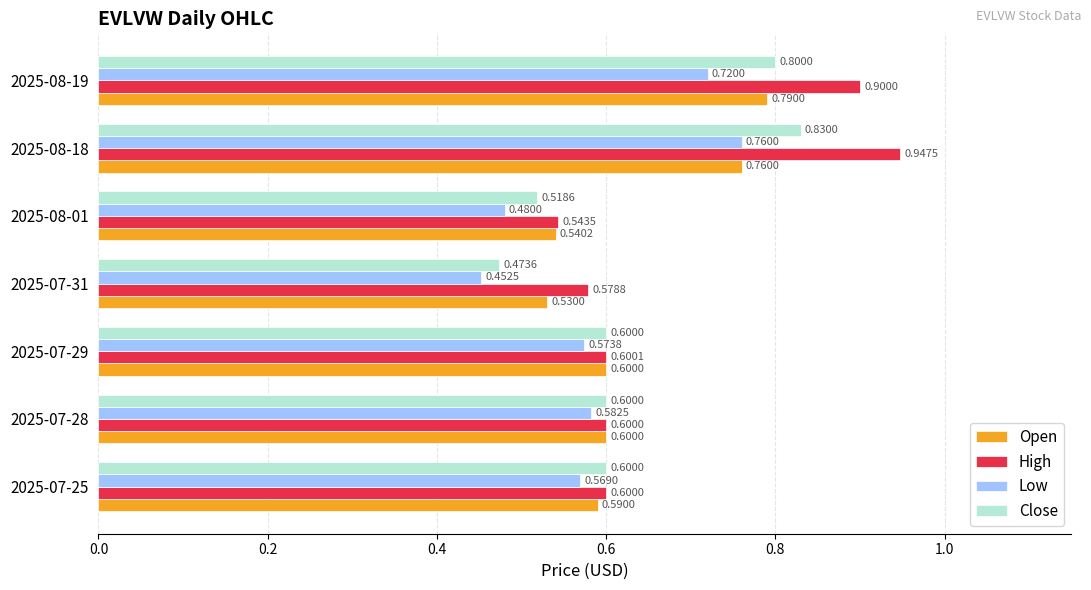

What is the sum of the High values at 2025-07-25 and 2025-07-29?

1.2